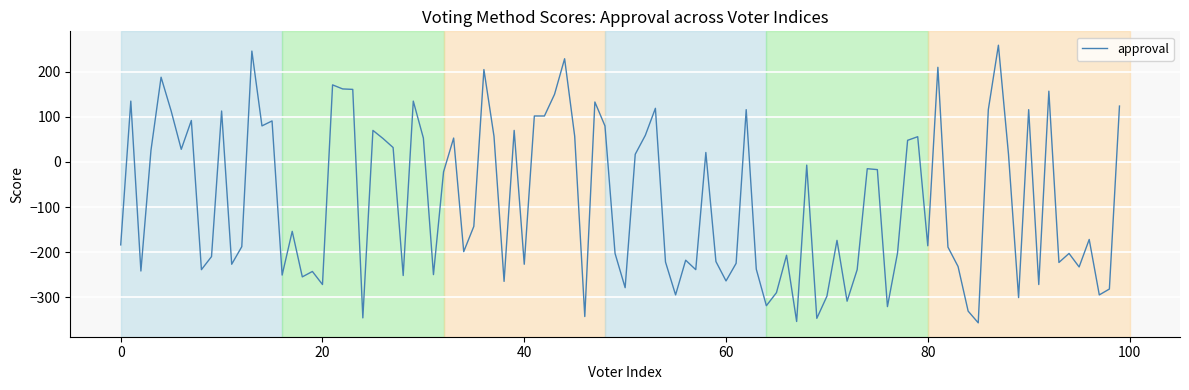

What is the smallest value displayed?

-357